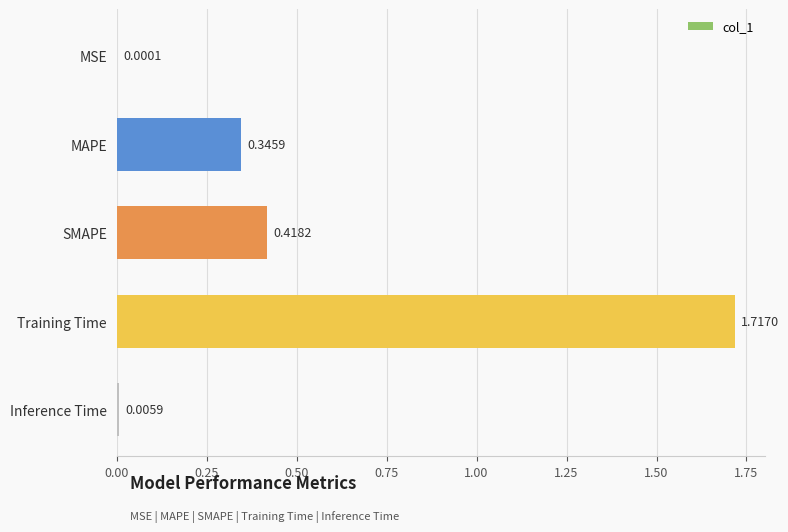

What is the change in value from Training Time to Inference Time?

-1.7